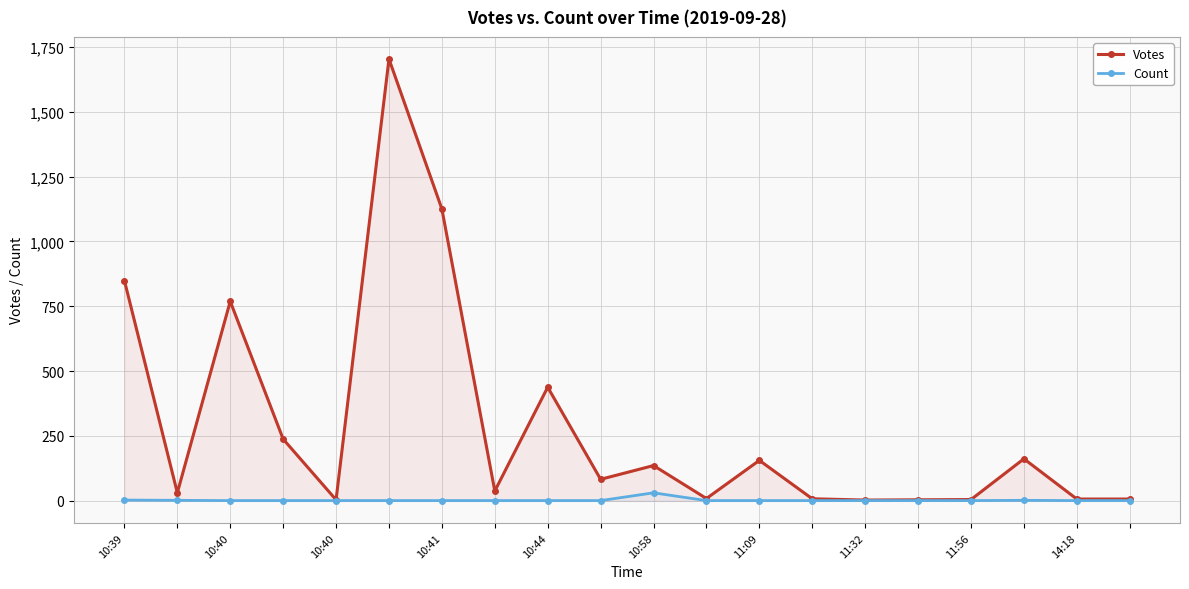

List the series in order of their peak value, lowest first.

Count, Votes